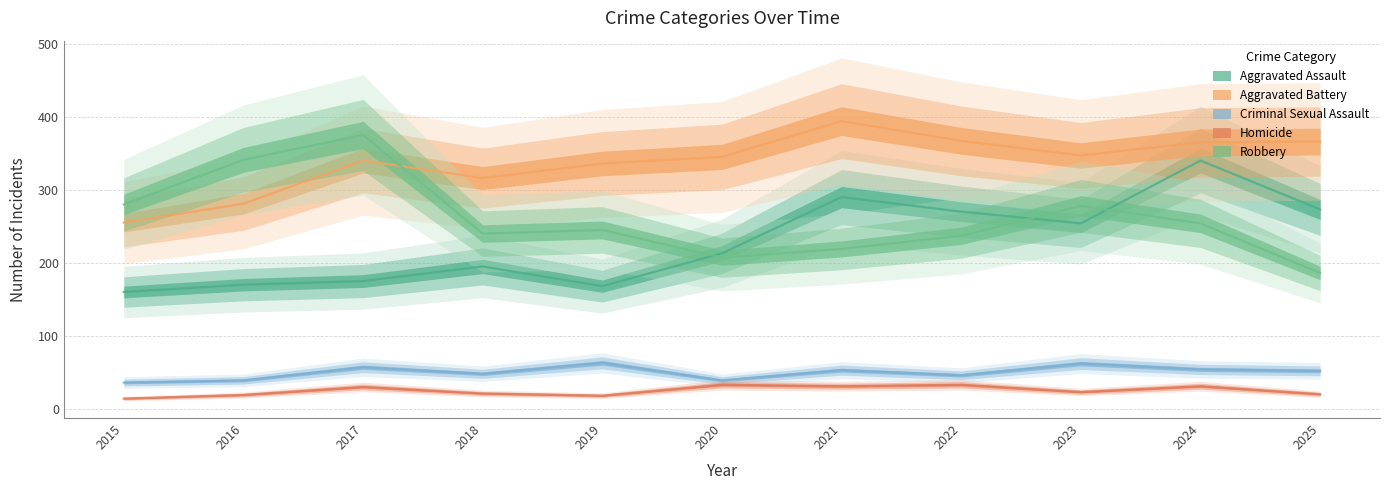

Between 2016 and 2020, which series saw the biggest shift?

Robbery